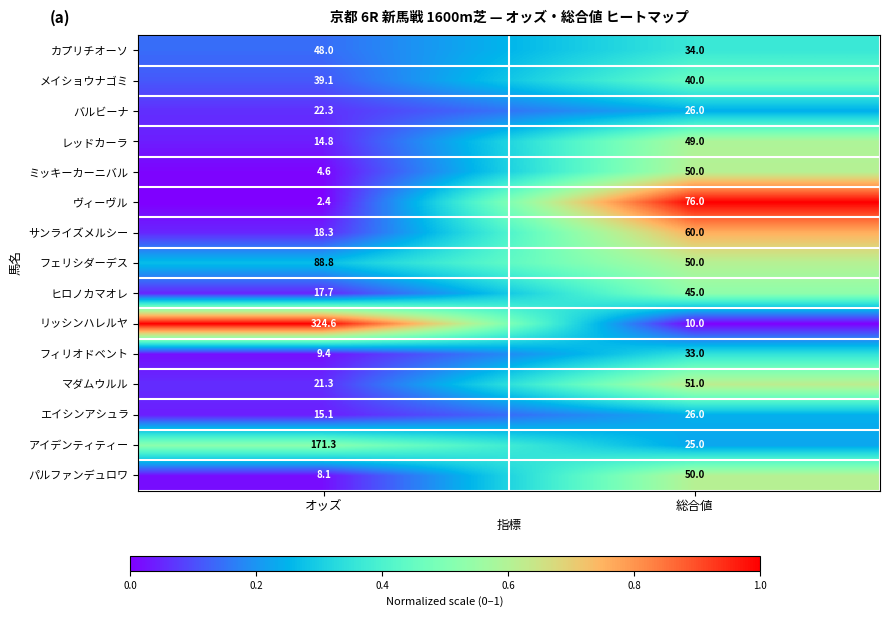

Between オッズ and 総合値, which series saw the biggest shift?

リッシンハレルヤ